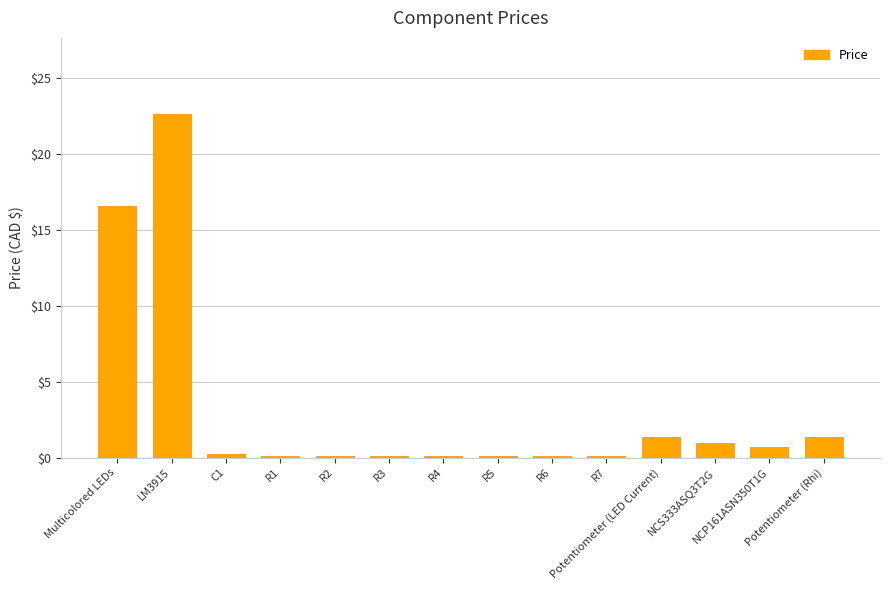

What is the value of the 12th bar from the left?

1.0